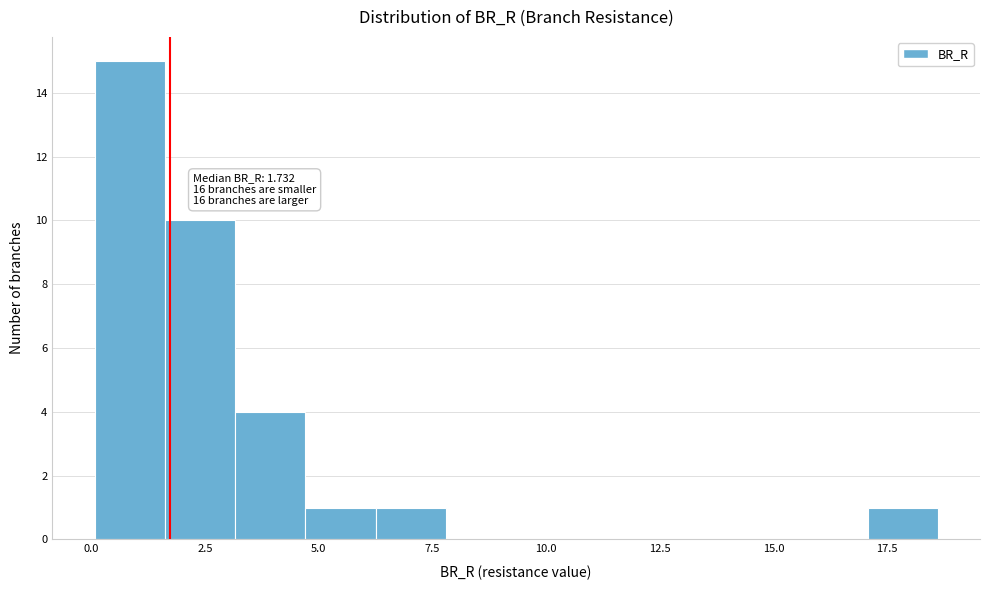

Around what value on the x-axis is the tallest bar? Give the approximate position of its centre, as read against the axis.

1.0